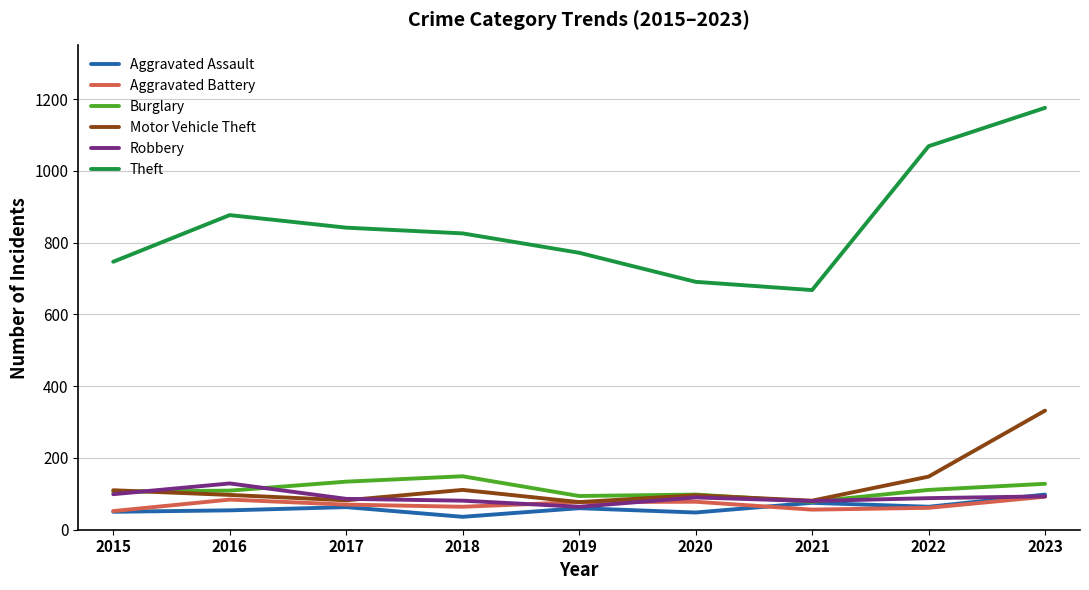

True or false: Aggravated Assault and Theft cross at least once.

False